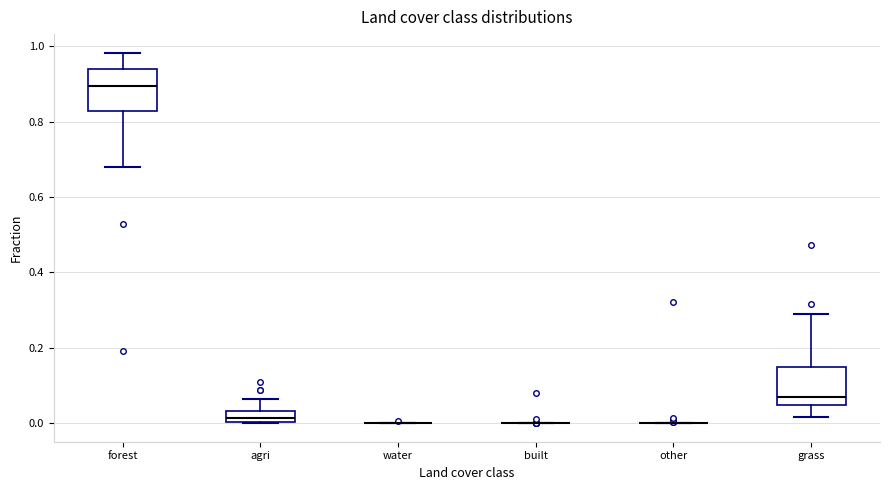

Reading left to right, read every box against the y-axis: the position of its median line, the range the box covers, and the ends of its whiskers. The values are not printed on the chart, so give them approximately, as read against the axis.

forest: median 0.90, box 0.82 to 0.94, whiskers 0.68 to 0.98
agri: median 0.02, box 0.00 to 0.04, whiskers 0.00 to 0.06
water: box collapsed to a line at 0.00, whiskers 0.00 to 0.00
built: box collapsed to a line at 0.00, whiskers 0.00 to 0.00
other: box collapsed to a line at 0.00, whiskers 0.00 to 0.00
grass: median 0.06, box 0.04 to 0.14, whiskers 0.02 to 0.28